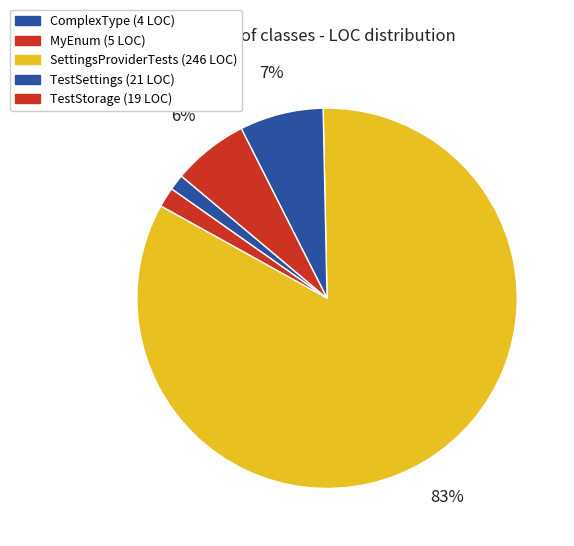

Which slice is the largest?

SettingsProviderTests